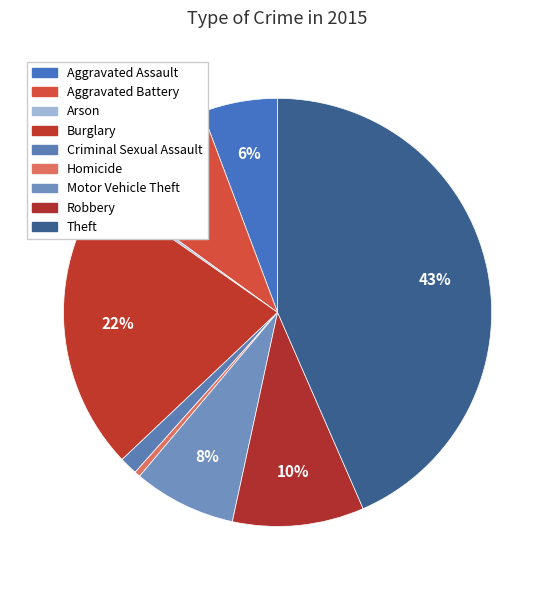

What is the largest slice in the pie chart?

Theft